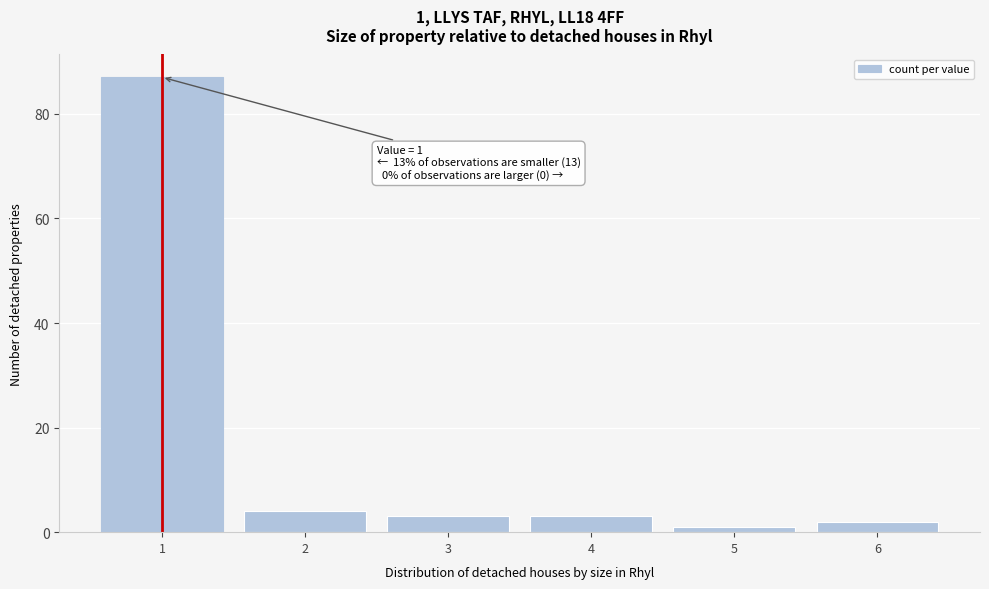

Reading right to left, transcribe all the data shown in this chart.

2	1	3	3	4	87